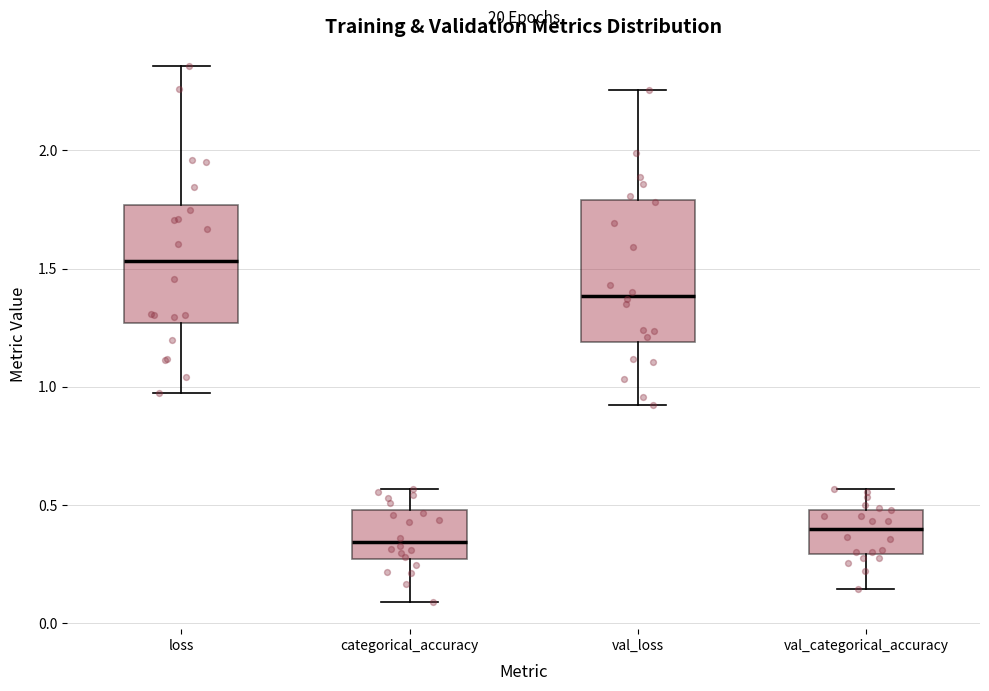

Reading left to right, transcribe this box plot: for each box, give where its median line is, the range the box spans, and where its two whiskers end, as read against the y-axis. The values are not printed on the chart, so give them approximately, as read against the axis.

loss: median 1.55, box 1.25 to 1.75, whiskers 0.95 to 2.35
categorical_accuracy: median 0.35, box 0.25 to 0.50, whiskers 0.10 to 0.55
val_loss: median 1.40, box 1.20 to 1.80, whiskers 0.95 to 2.25
val_categorical_accuracy: median 0.40, box 0.30 to 0.50, whiskers 0.15 to 0.55